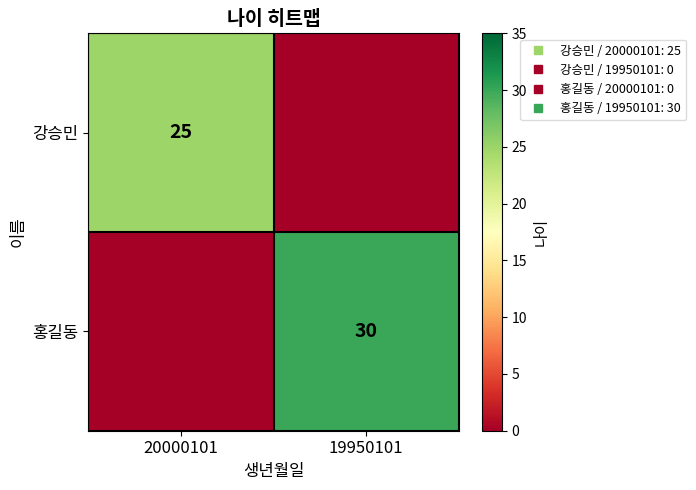

Which category has the highest value in the 홍길동 series?

19950101